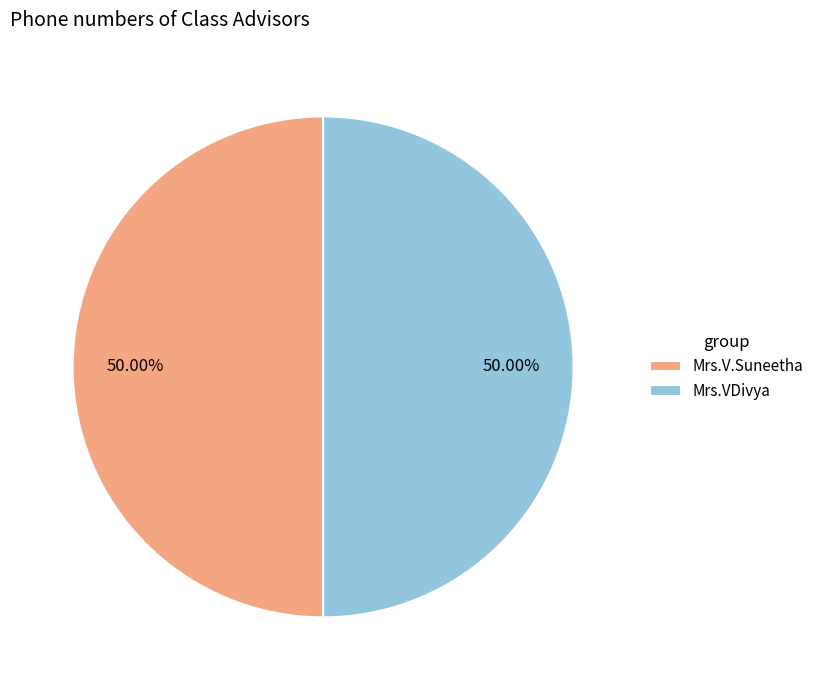

Is the sum of Mrs.VDivya and Mrs.V.Suneetha greater than half?

Yes